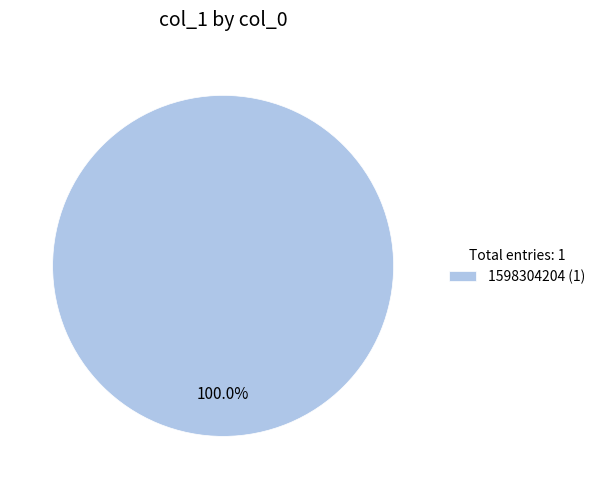

Rank the categories by value from highest to lowest.

1598304204 (1)